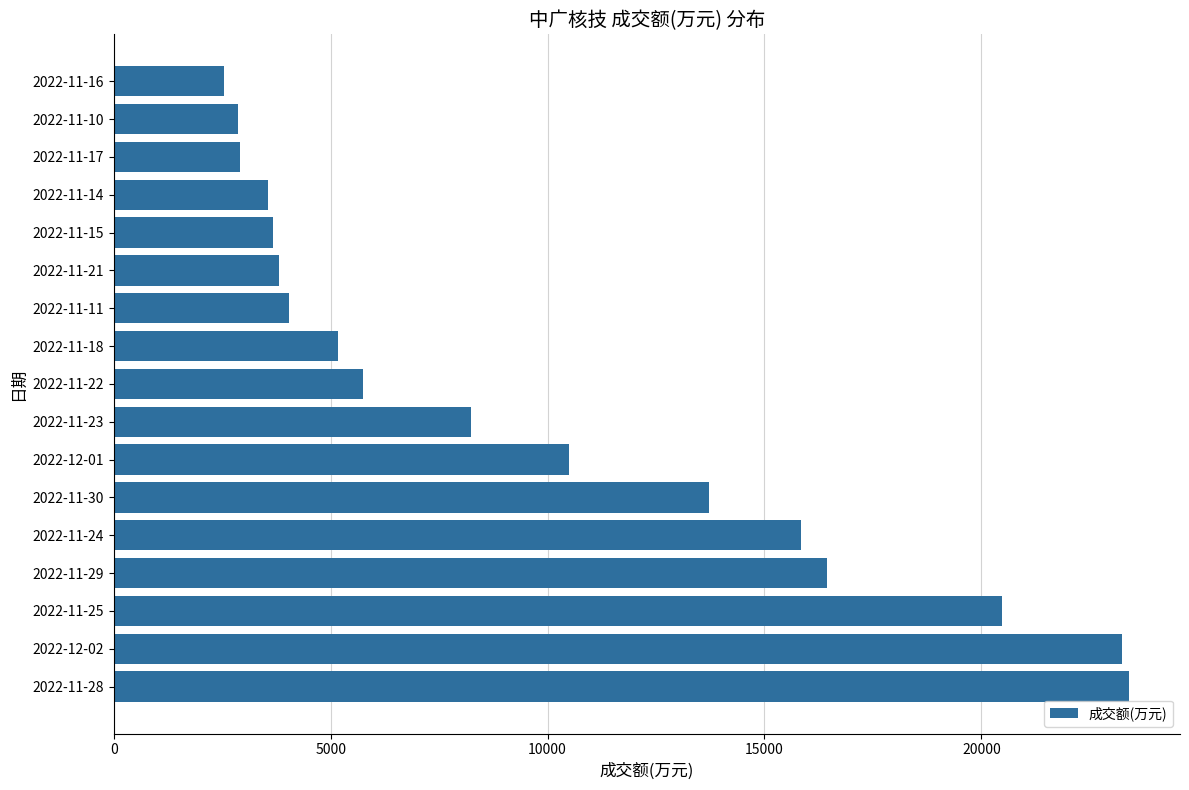

Are the bars grouped side by side (vs. stacked)?

No